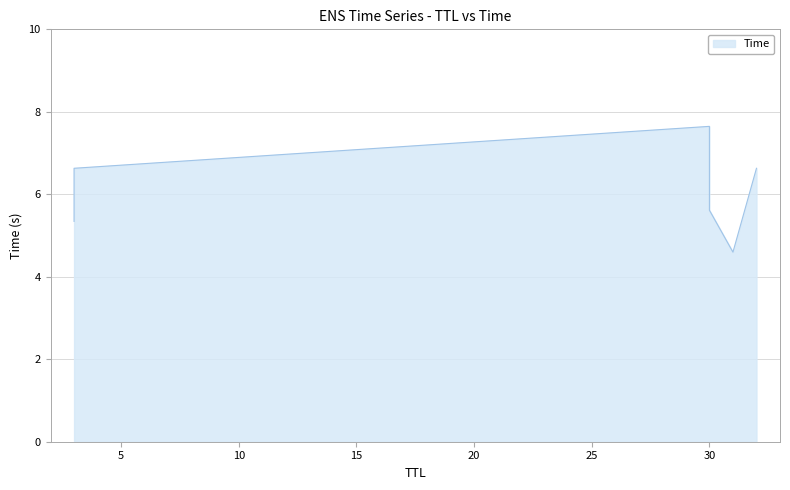

Rank the categories by value from lowest to highest.

31, 3, 30, 32, 3, 30